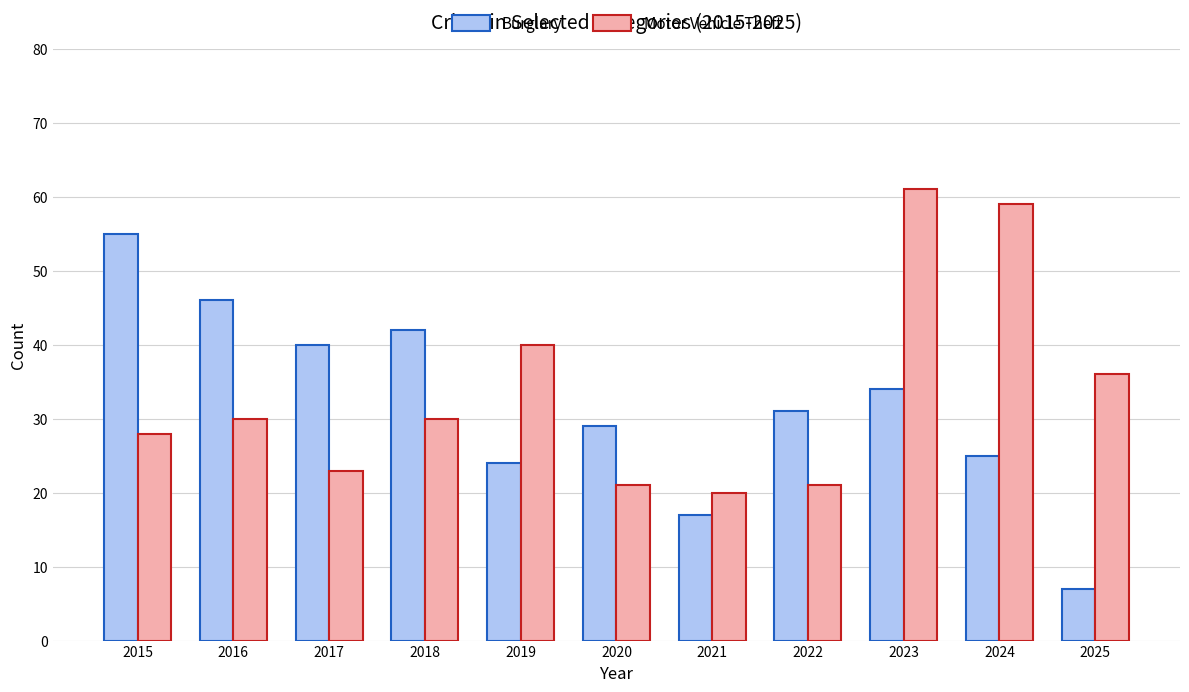

The Burglary series shows 7 at 2022. True or false?

False